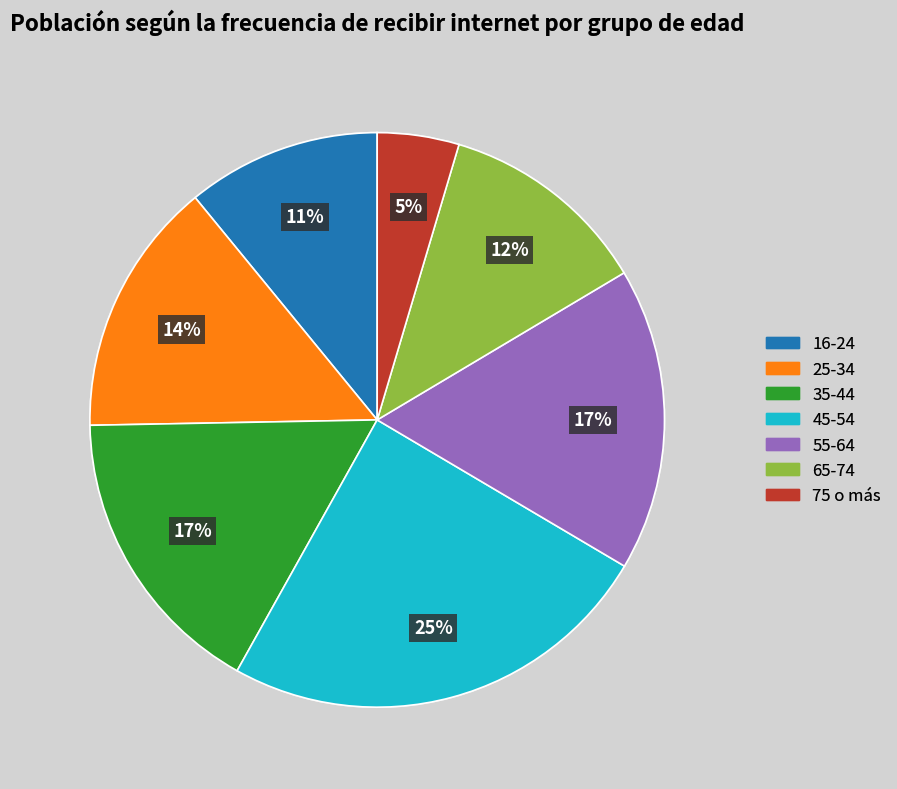

Combined, do 65-74 and 16-24 account for over 50%?

No